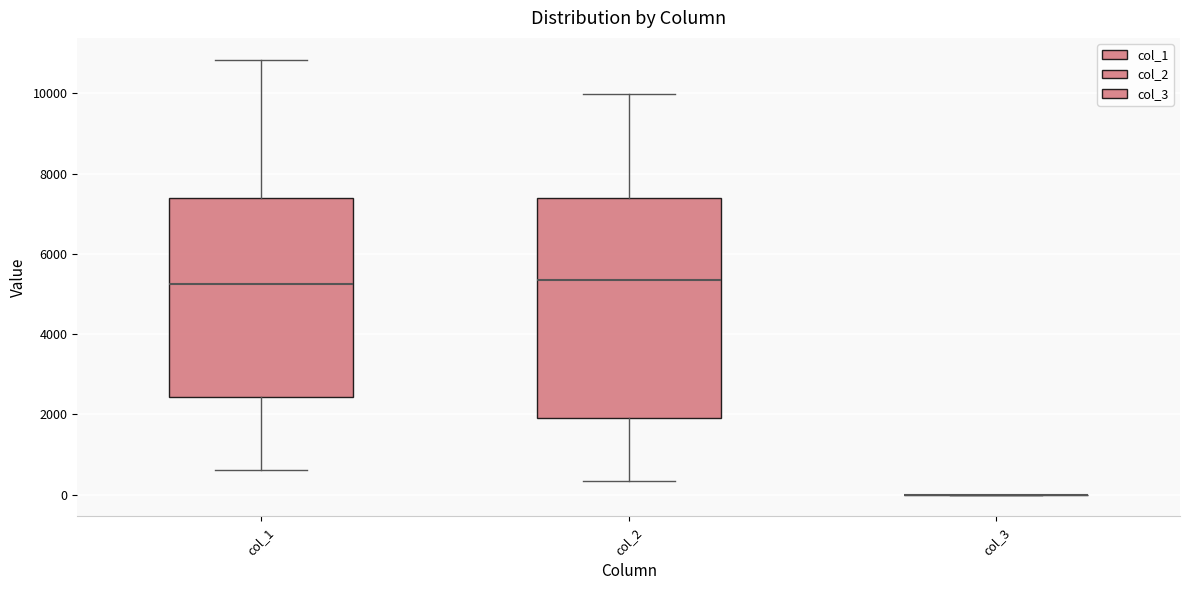

Reading left to right, read every box against the y-axis: the position of its median line, the range the box covers, and the ends of its whiskers. The values are not printed on the chart, so give them approximately, as read against the axis.

col_1: median 5200, box 2400 to 7400, whiskers 600 to 10800
col_2: median 5400, box 2000 to 7400, whiskers 400 to 10000
col_3: box collapsed to a line at 0, whiskers 0 to 0